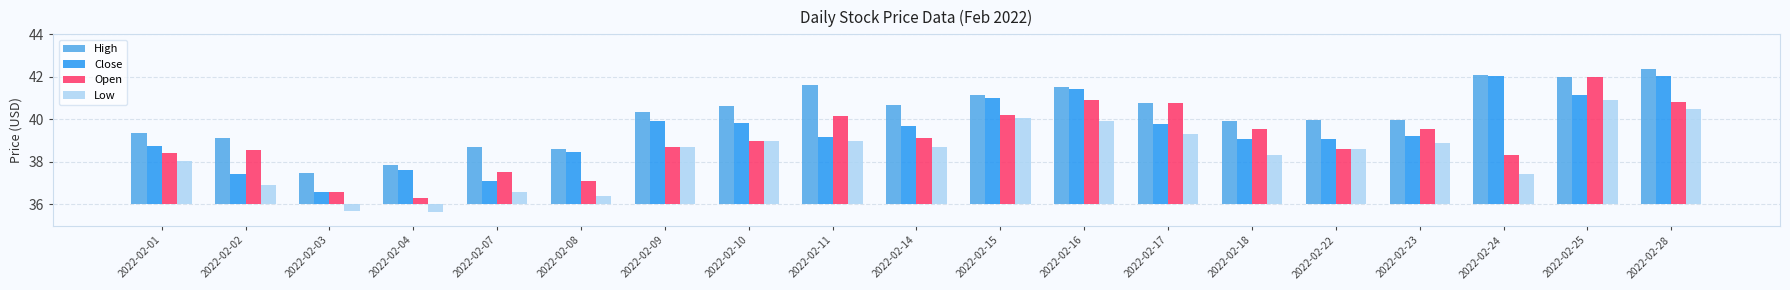

What are all the series names shown in the legend?

High, Close, Open, Low